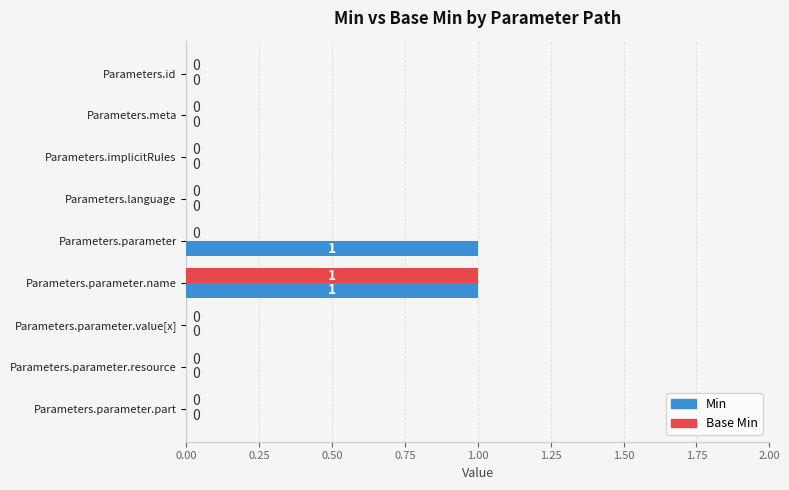

How many Base Min values are between 0 and 1?

9